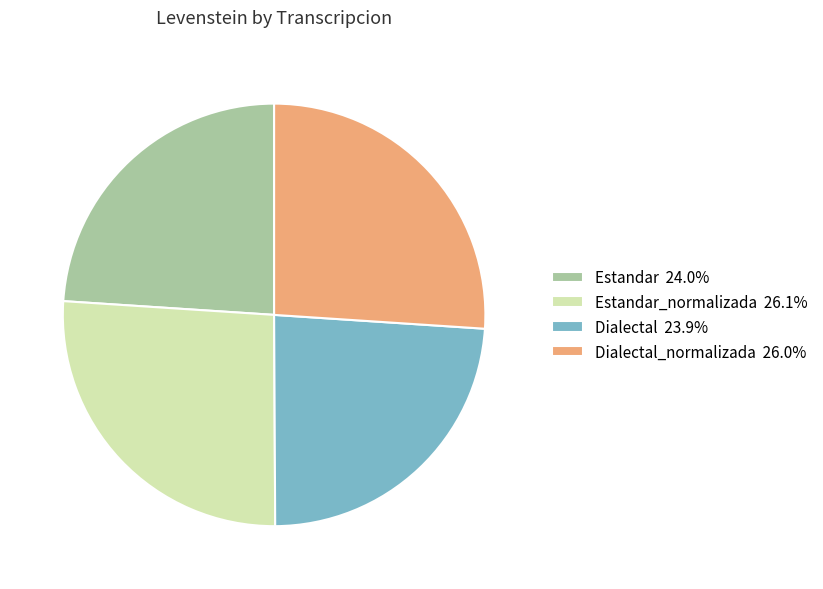

Combined, do Estandar 24.0% and Dialectal 23.9% account for over 50%?

No